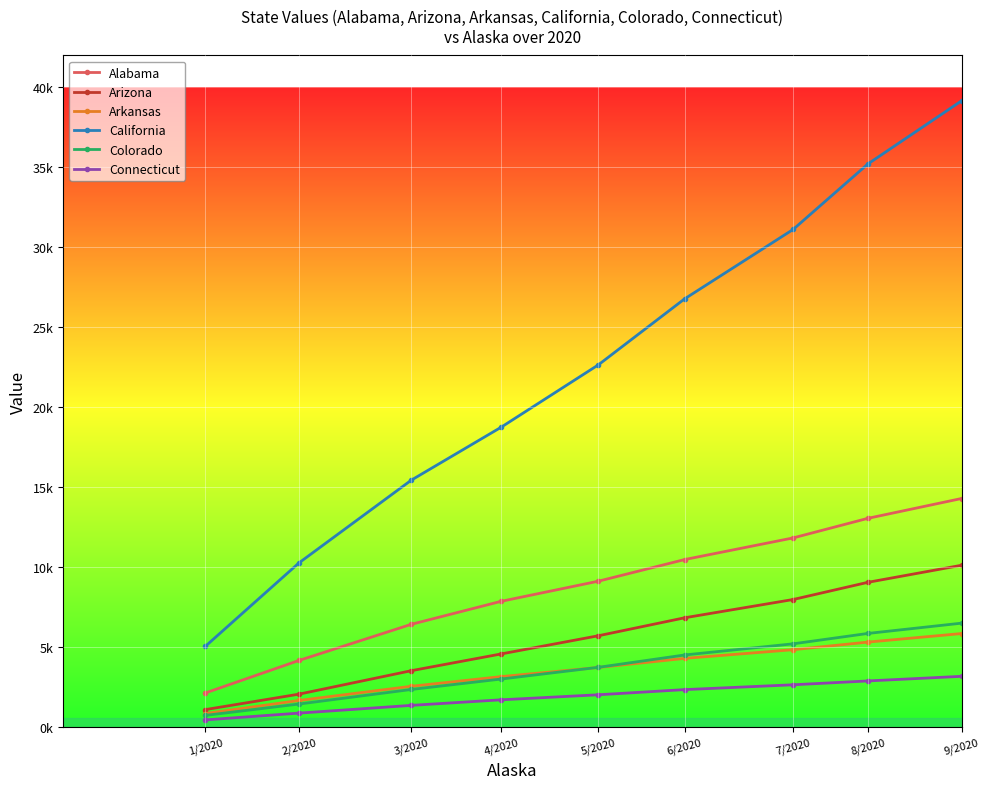

Does the chart have visible grid lines?

Yes